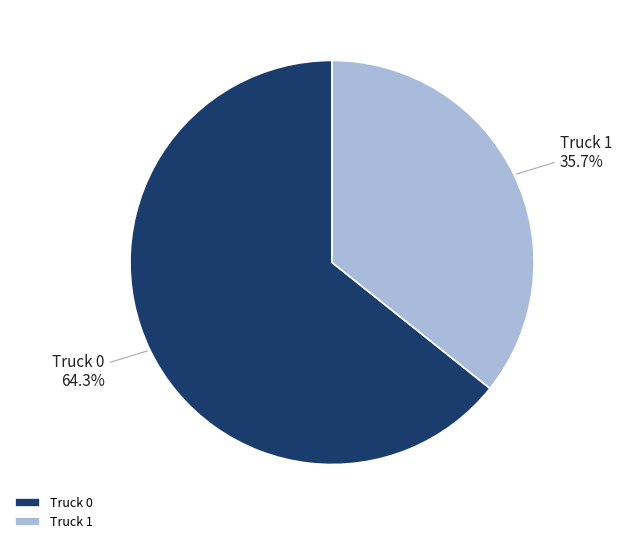

Which has a higher value, Truck 1 or Truck 0?

Truck 0